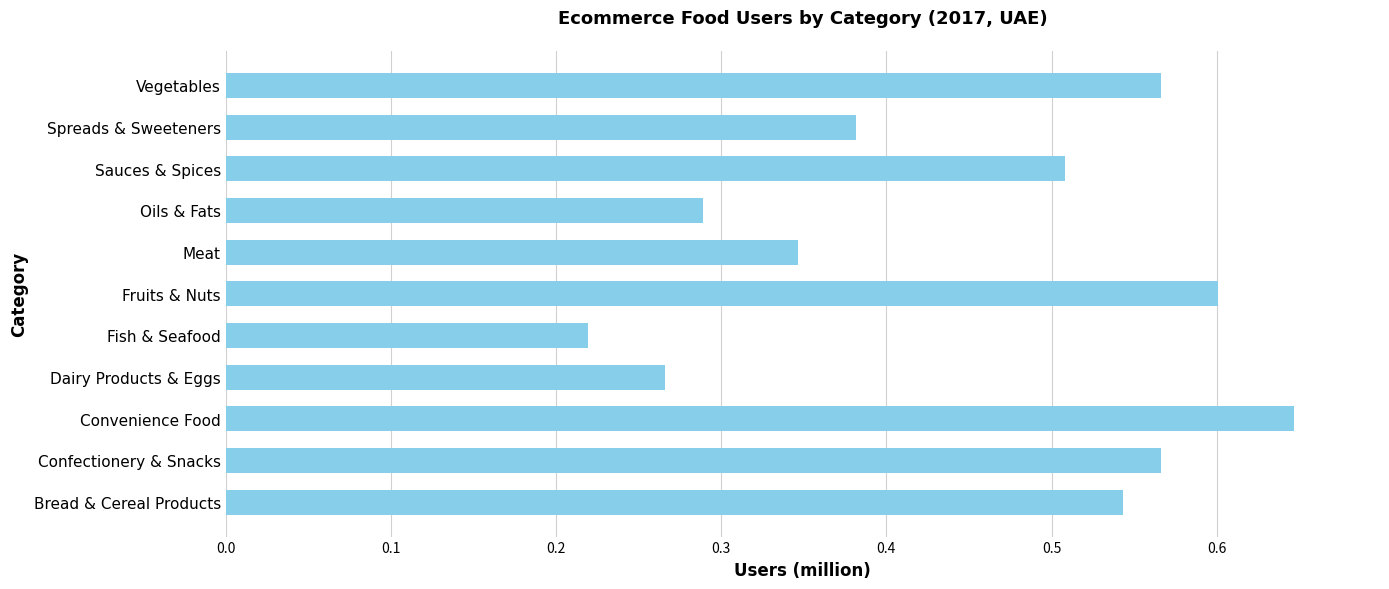

What is the sum of the values at Meat and Bread & Cereal Products?

0.9